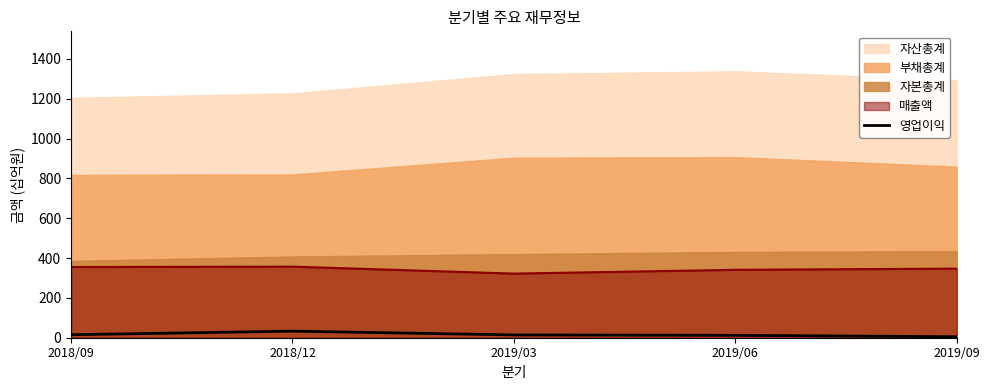

How many lines are shown in the chart?

5